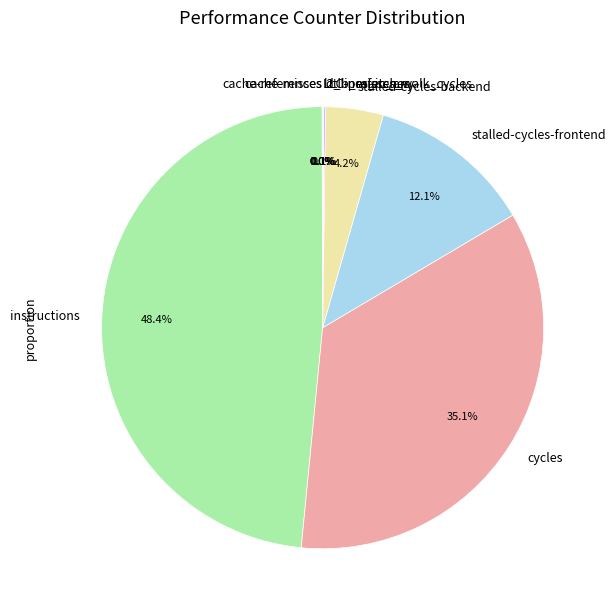

True or false: cycles accounts for 21% of the total.

False